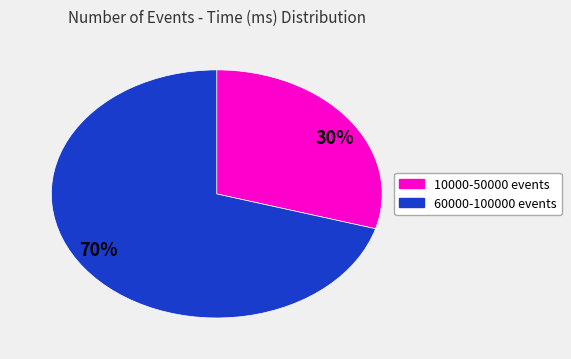

Approximately how many times larger is the value at 30% compared to 70%?

0.4